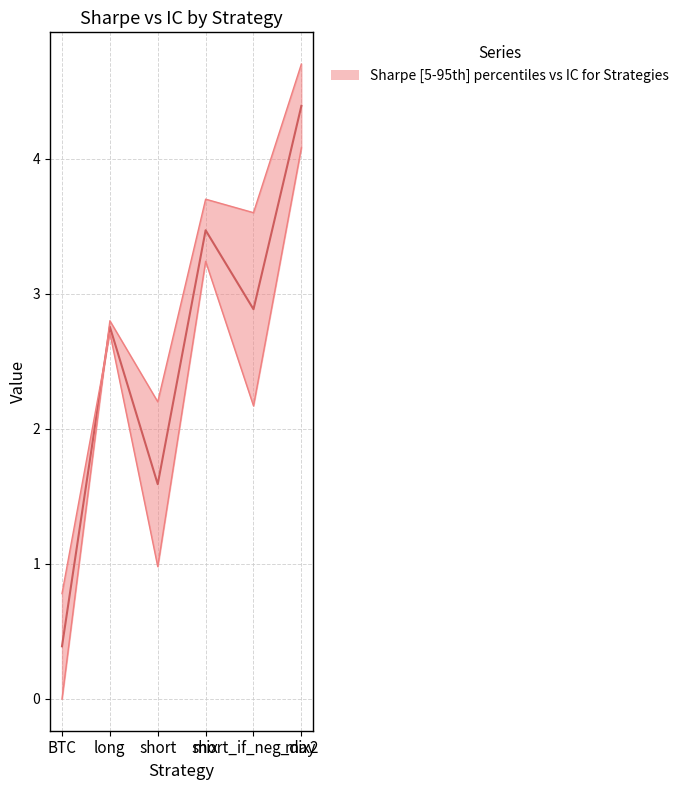

What is the greatest value displayed?

4.7